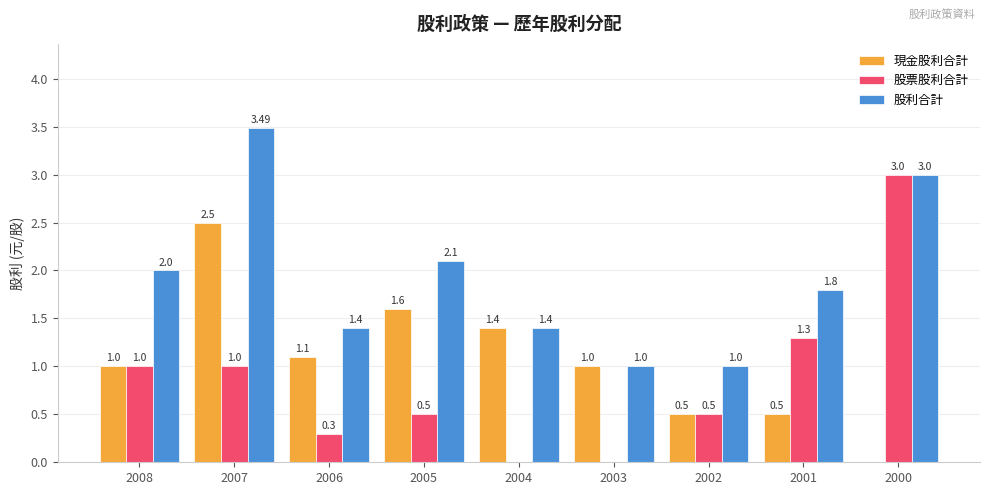

Reading left to right, list all the values displayed in this chart.

現金股利合計: 2008=1.0	2007=2.5	2006=1.1	2005=1.6	2004=1.4	2003=1.0	2002=0.5	2001=0.5	2000=0.0
股票股利合計: 2008=1.0	2007=1.0	2006=0.3	2005=0.5	2004=0.0	2003=0.0	2002=0.5	2001=1.3	2000=3.0
股利合計: 2008=2.0	2007=3.5	2006=1.4	2005=2.1	2004=1.4	2003=1.0	2002=1.0	2001=1.8	2000=3.0